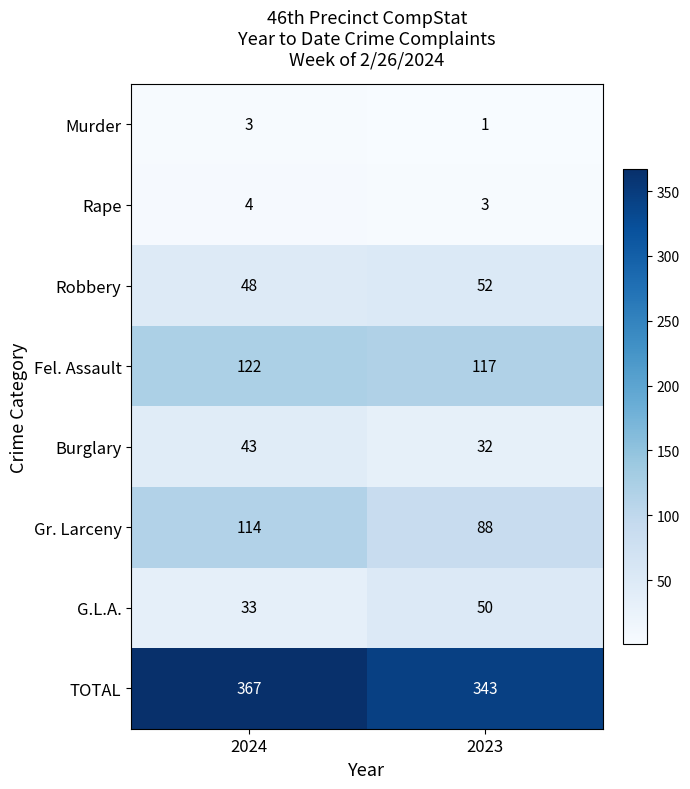

Which series has the largest total across all categories?

TOTAL